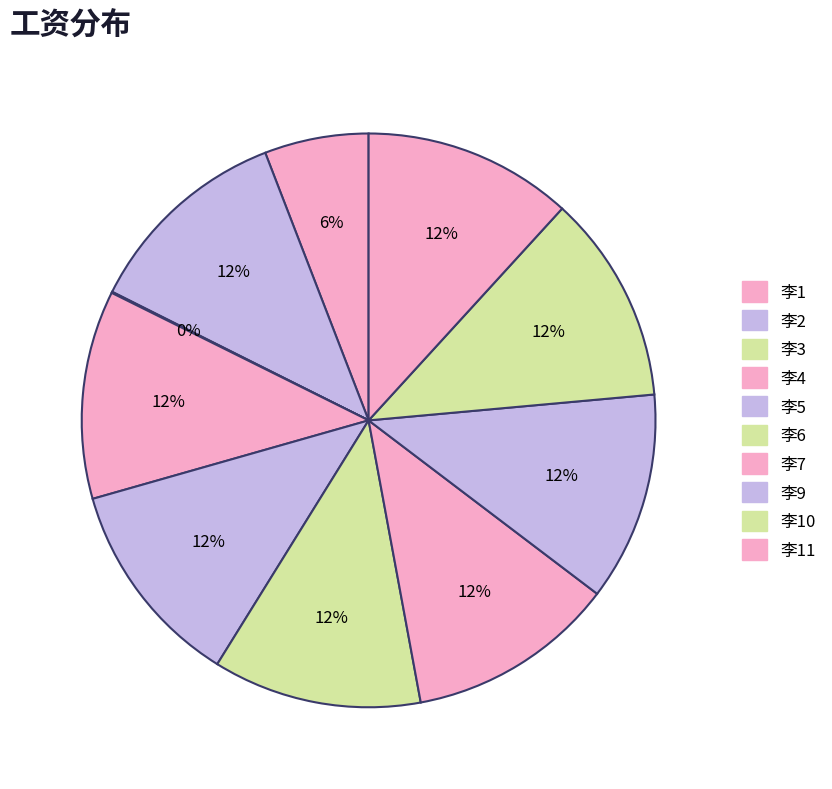

What is the smallest slice in the pie chart?

李3